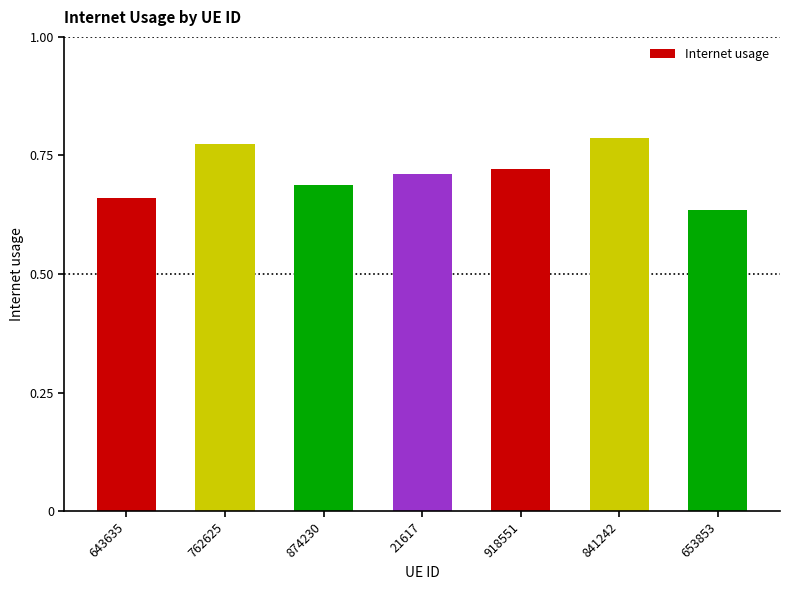

Is it true that the value at 21617 is 1.0?

False